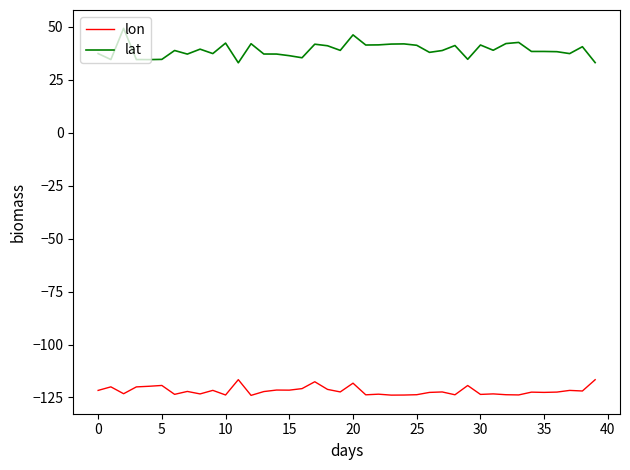

True or false: lon and lat intersect in this chart.

False